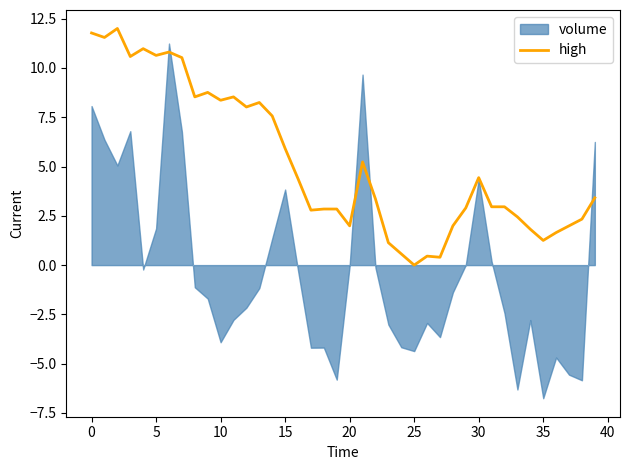

What is the approximate value at 24?

0.6